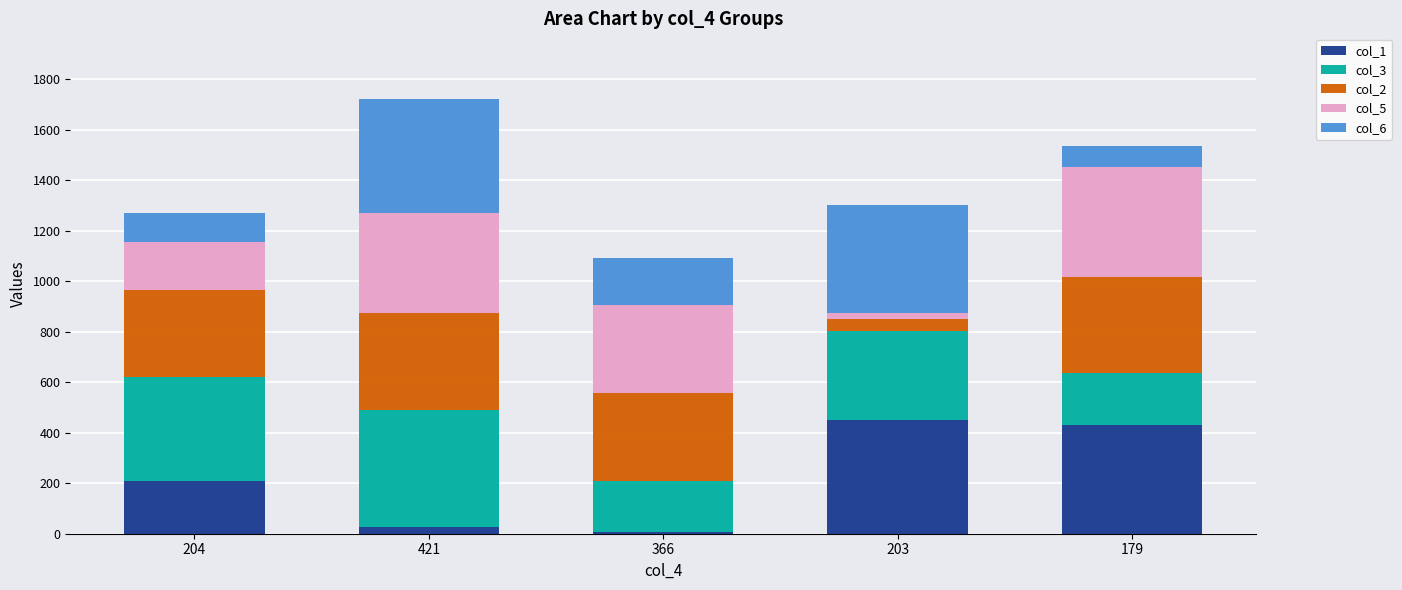

The col_1 series shows 451 at 203. True or false?

True